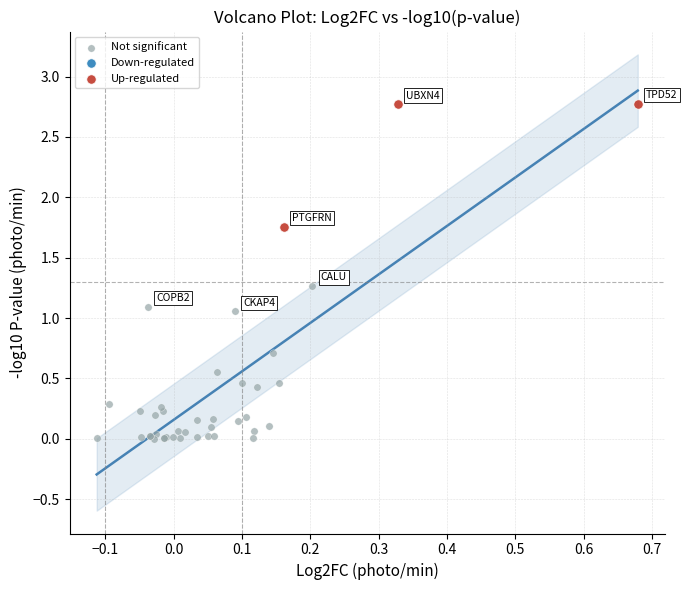

Which series reaches the maximum Y coordinate?

Up-regulated